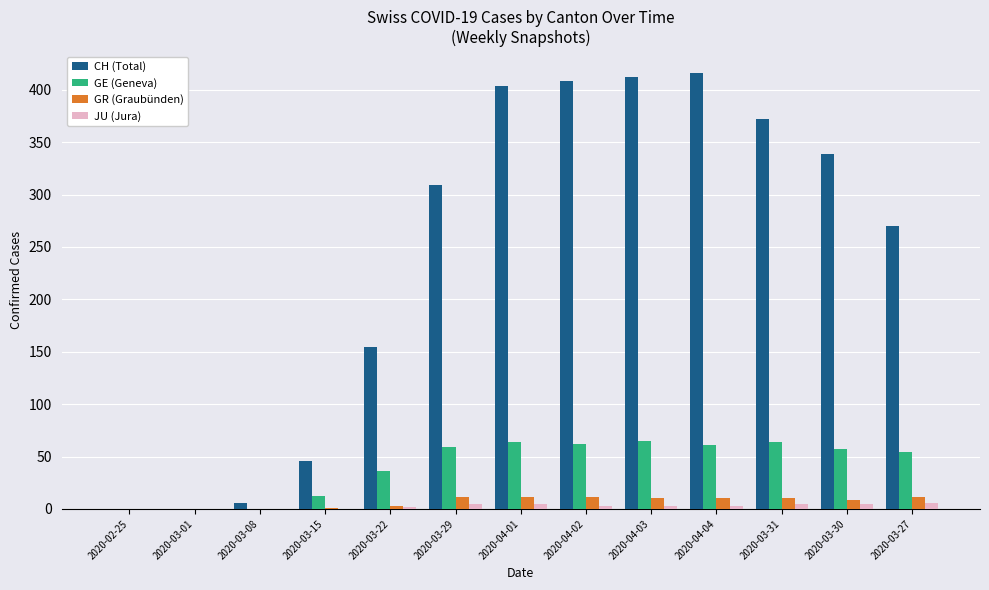

The value of CH (Total) at 2020-03-30 is 339. True or false?

True